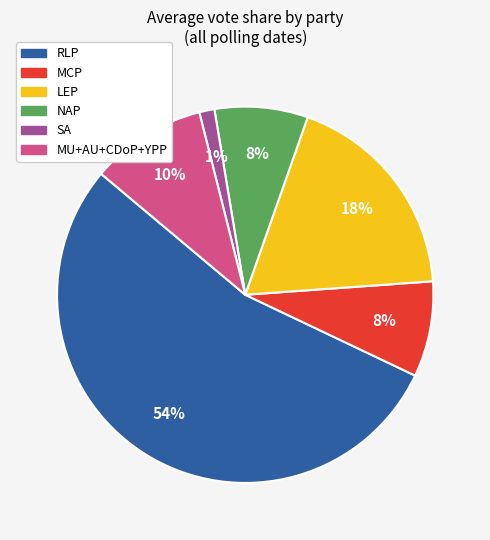

To the nearest percent, what is the average slice percentage?

17%